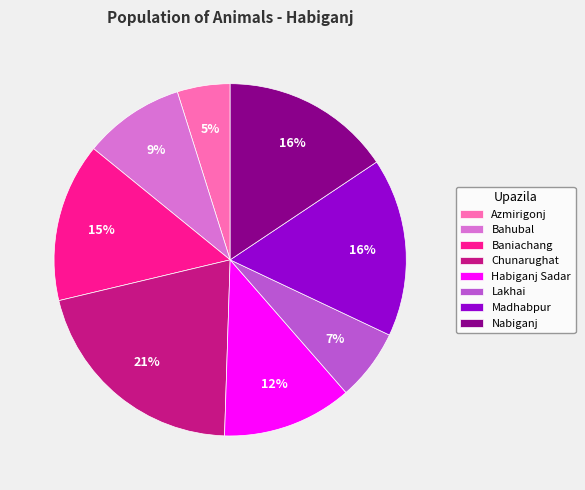

How many slices are in this pie chart?

8